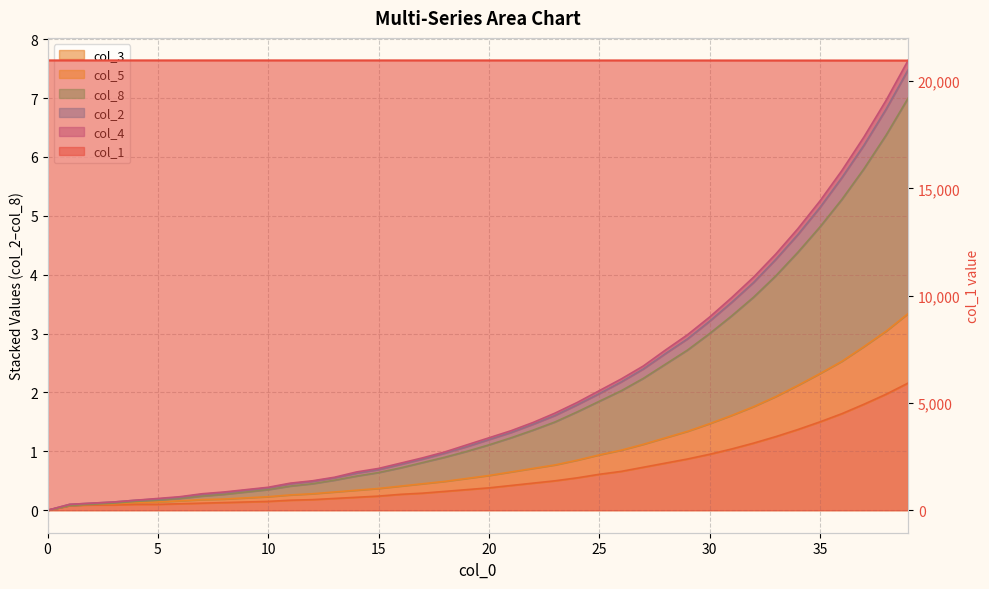

True or false: col_1 has a value of 20966.8 at 6.

True